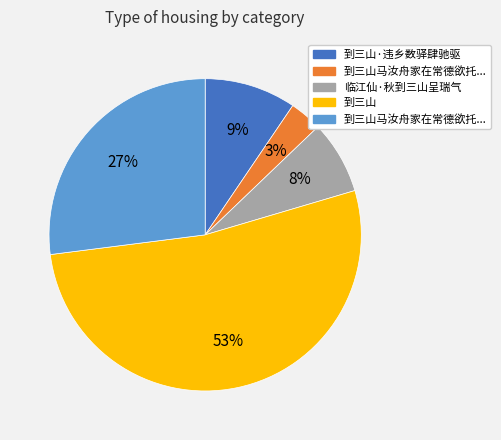

To the nearest percent, what is the average slice percentage?

20%